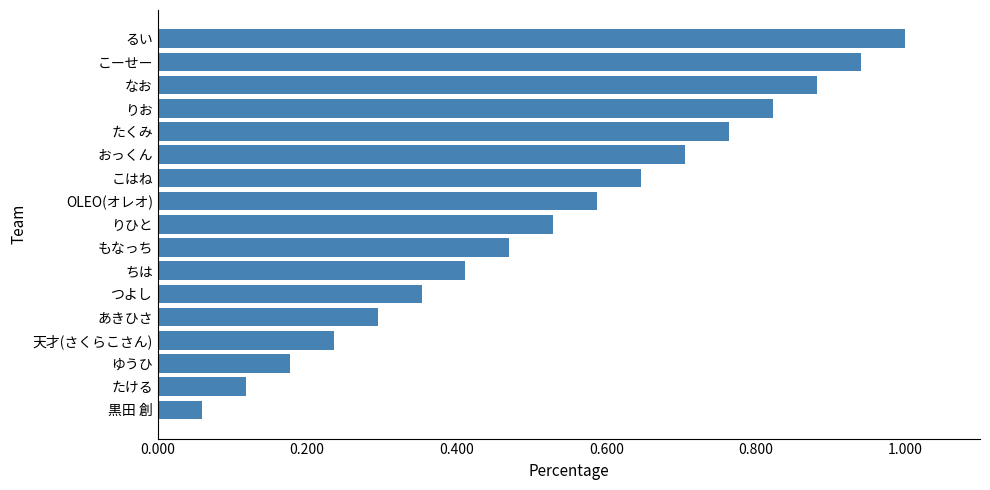

List the labels in order of value, largest first.

るい, こーせー, なお, りお, たくみ, おっくん, こはね, OLEO(オレオ), りひと, もなっち, ちは, つよし, あきひさ, 天才(さくらこさん), ゆうひ, たける, 黒田 創